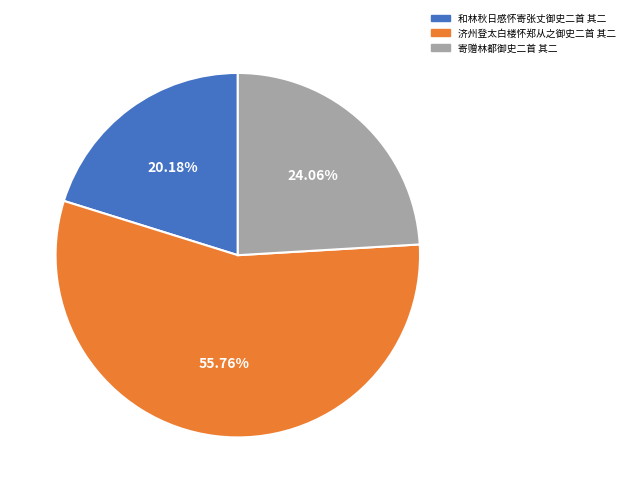

Is there a majority slice in this chart?

Yes